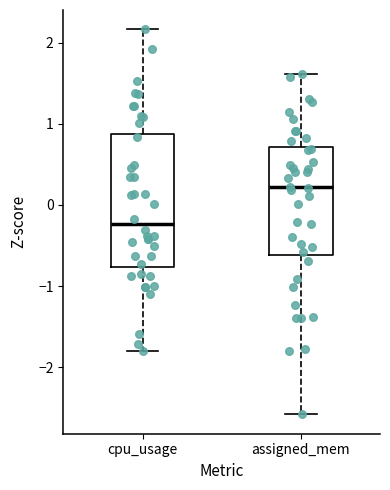

Reading left to right, read every box against the y-axis: the position of its median line, the range the box covers, and the ends of its whiskers. The values are not printed on the chart, so give them approximately, as read against the axis.

cpu_usage: median -0.2, box -0.8 to 0.9, whiskers -1.8 to 2.2
assigned_mem: median 0.2, box -0.6 to 0.7, whiskers -2.6 to 1.6